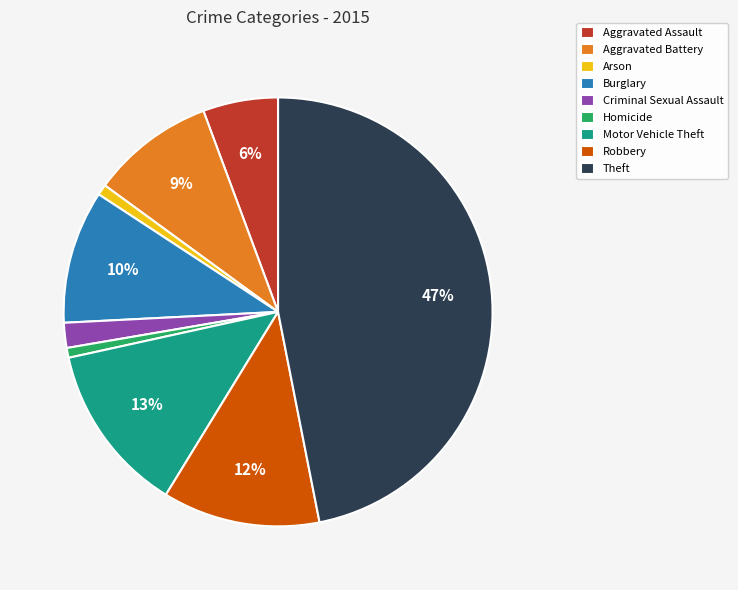

Count the number of slices in the pie.

9